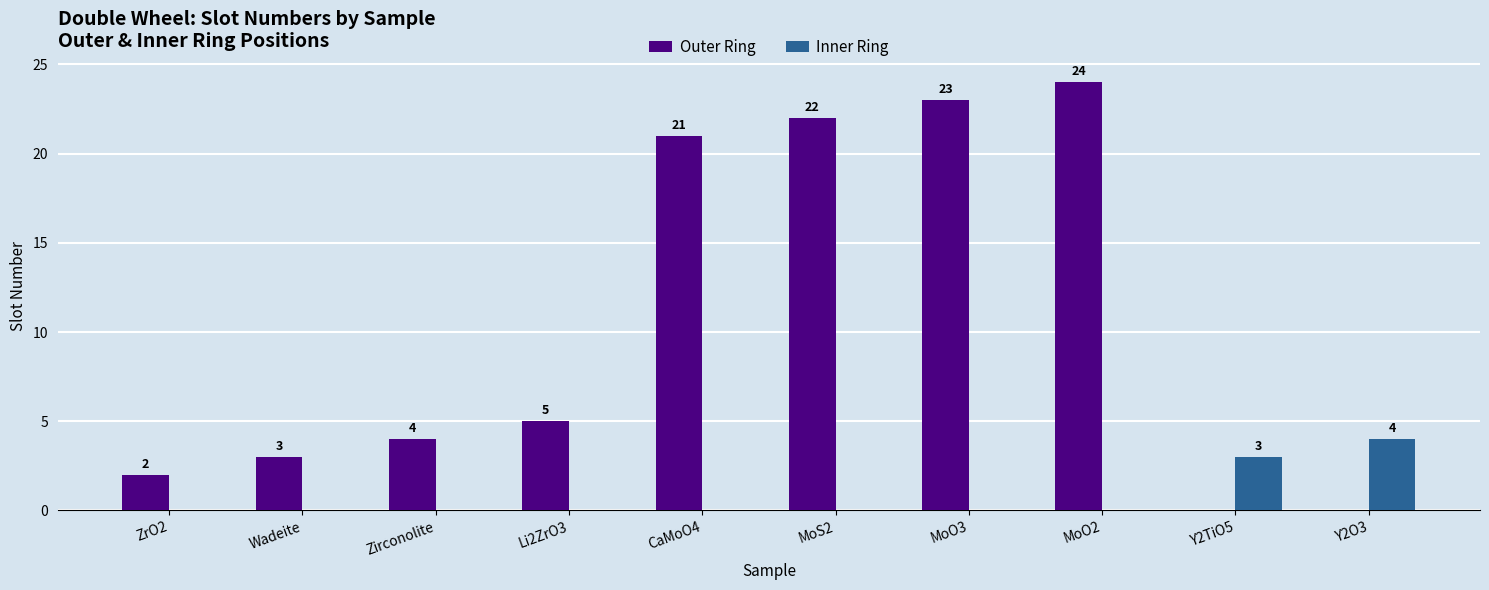

What are all the series names shown in the legend?

Outer Ring, Inner Ring